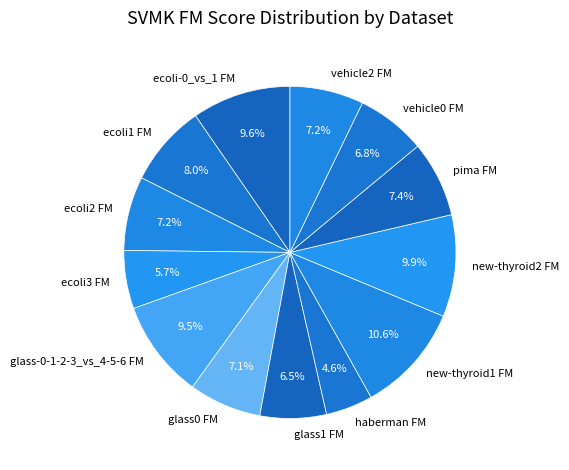

How many segments does this pie chart have?

13